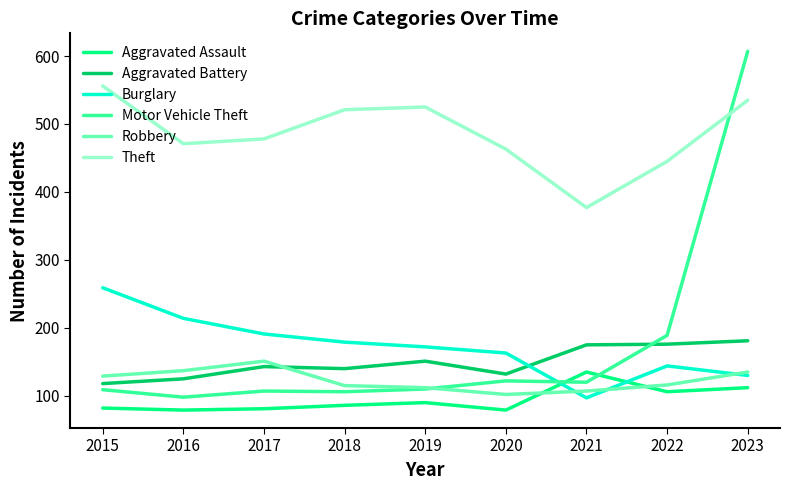

What is the sum of all Aggravated Assault values?

850